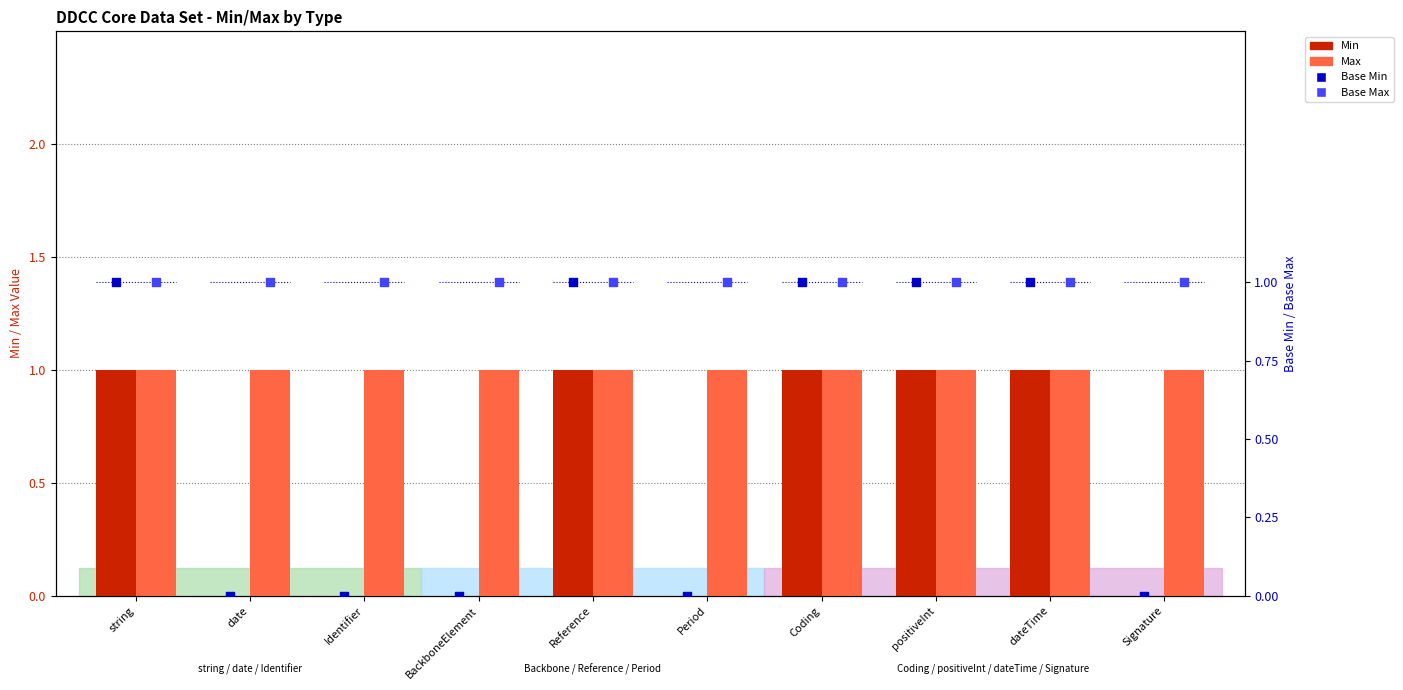

At which category is the sum across all series the highest?

string